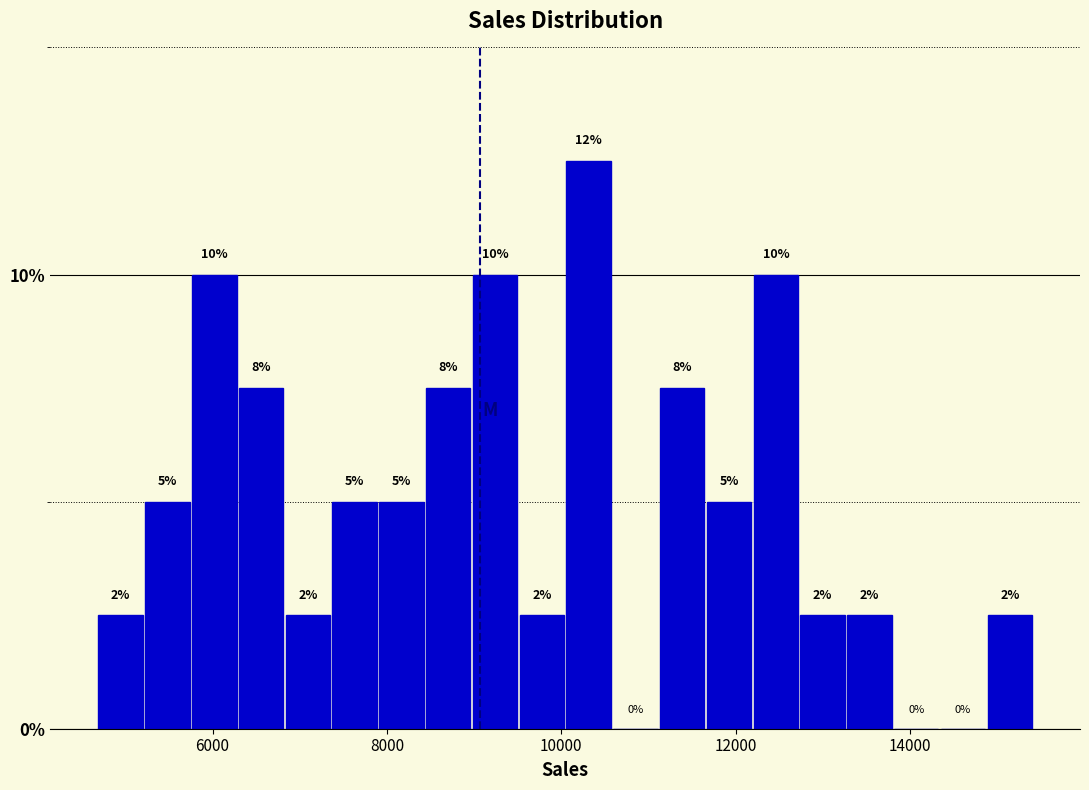

Around what value on the x-axis is the tallest bar? Give the approximate position of its centre, as read against the axis.

10400